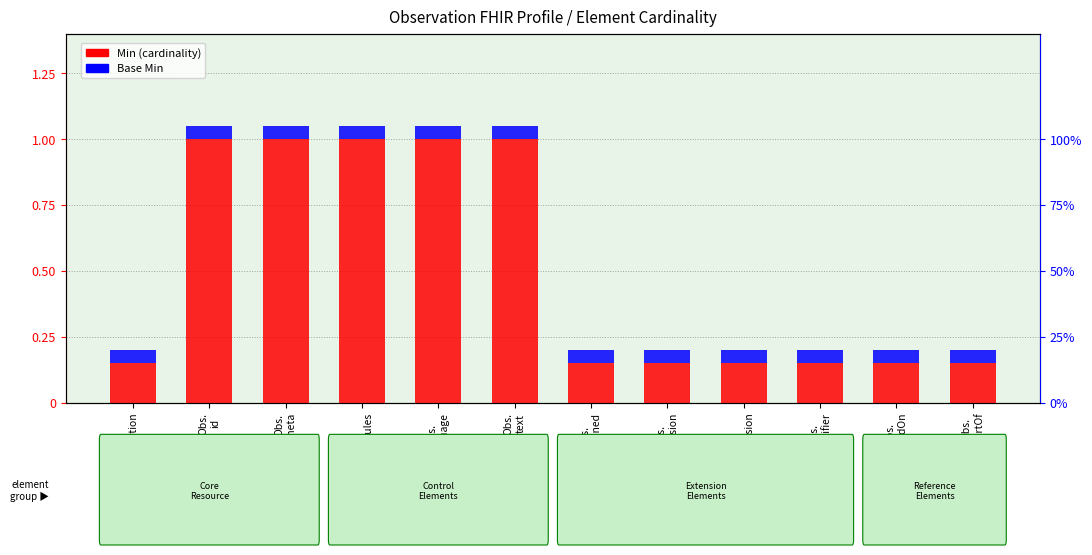

What is the value of the Base Min bar at the 6th from the left?

0.1